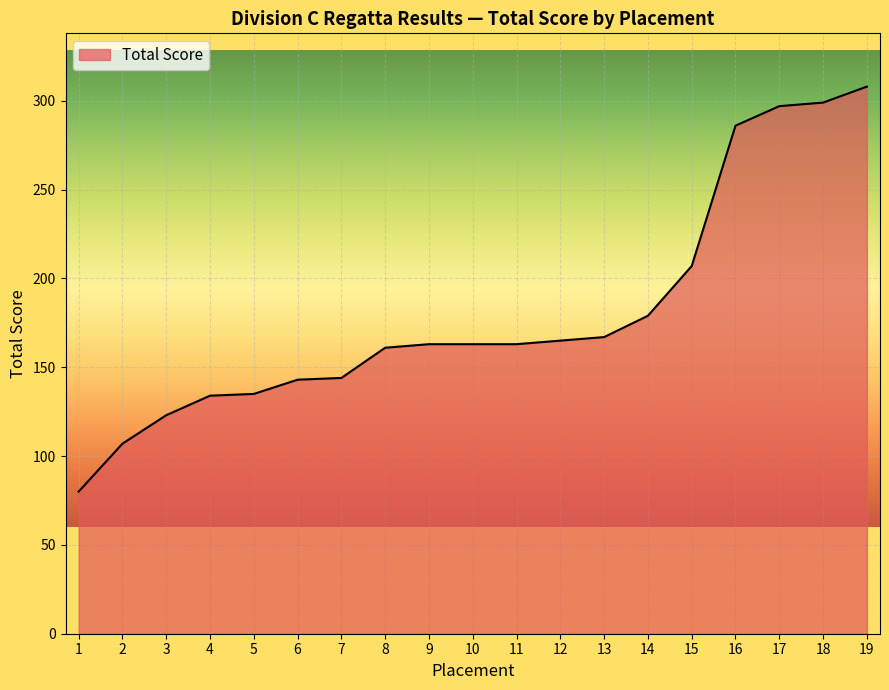

True or false: the data shows 134 at 4.

True